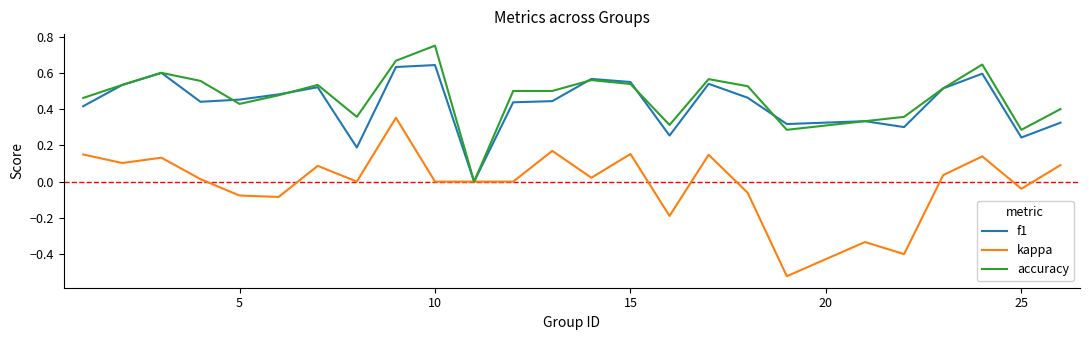

Count the accuracy values in the range 0 to 1.

25